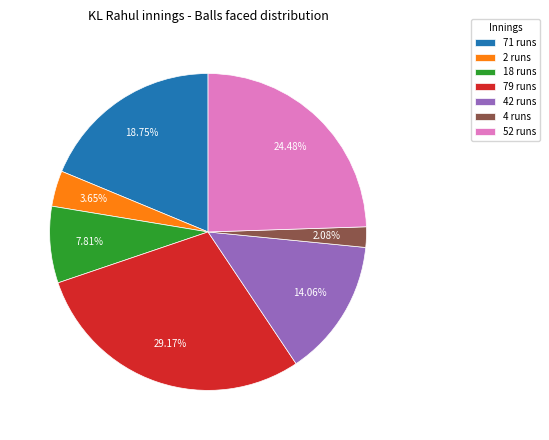

Is there any slice that represents more than half of the pie?

No